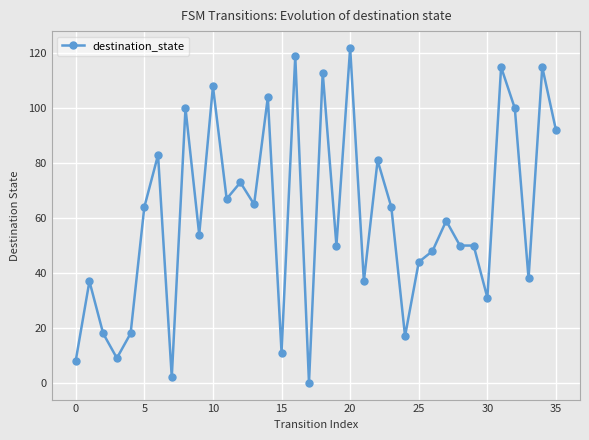

True or false: the data has more than 2 interior local peaks.

True